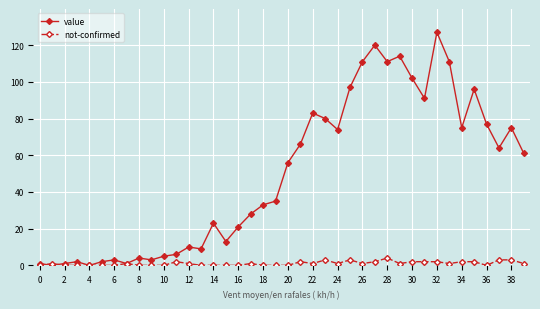

Which series ends up on top after the final intersection of not-confirmed and value?

value